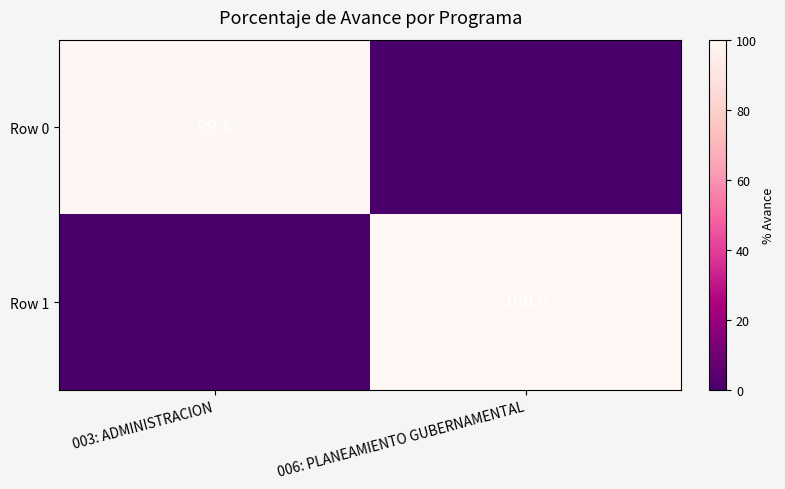

The value of Row 1 at 006: PLANEAMIENTO GUBERNAMENTAL is 100.0. True or false?

True